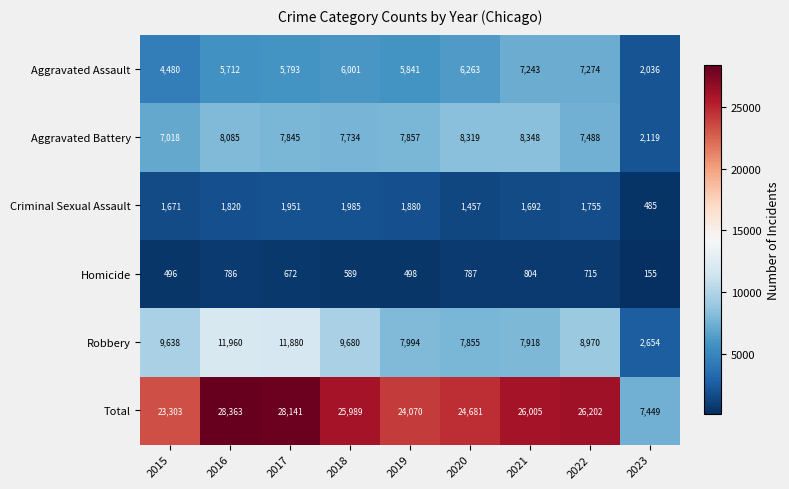

How many series are shown in this chart?

6